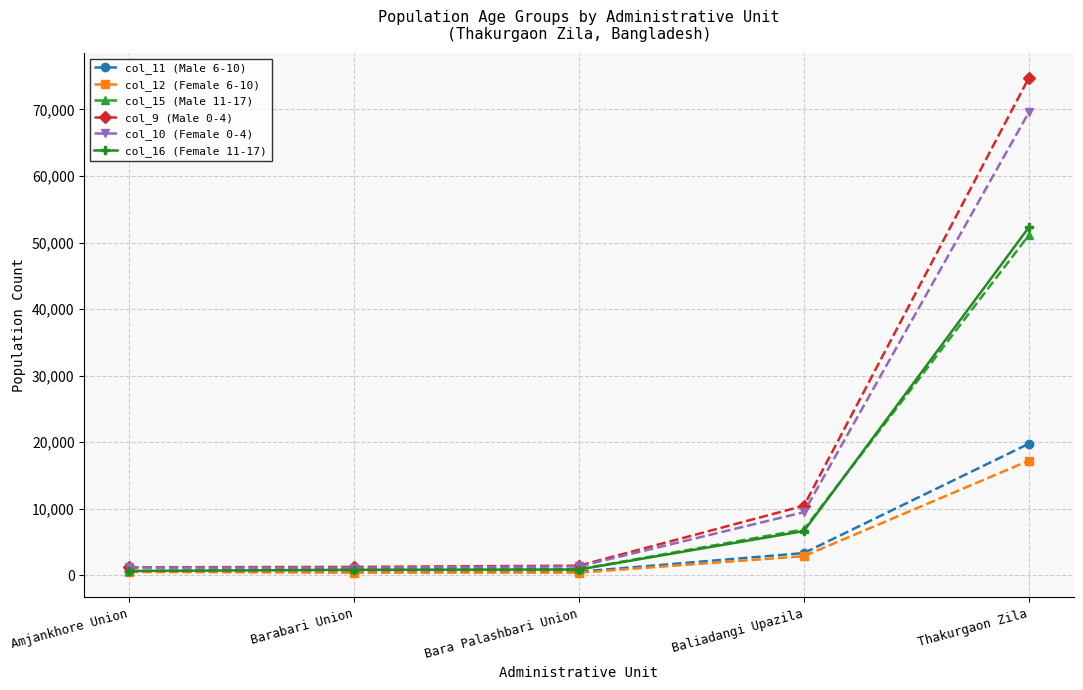

Which series has the widest spread of values?

col_9 (Male 0-4)